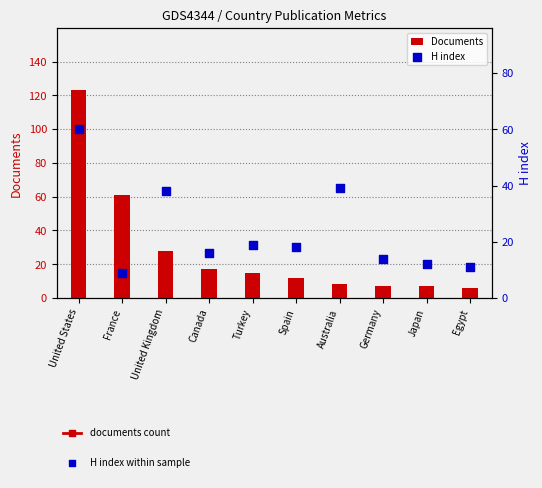

Which series has the widest spread of Y values?

Documents